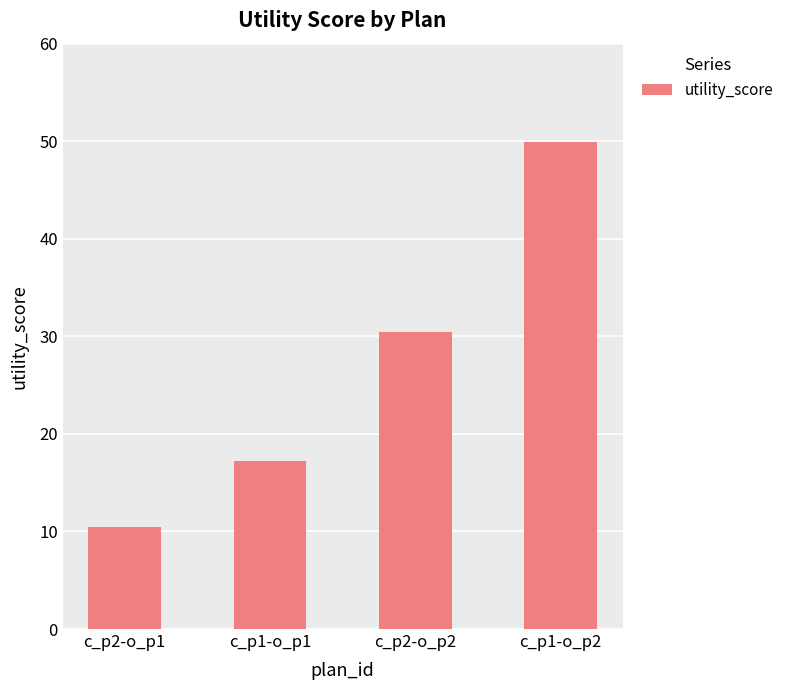

Reading right to left, transcribe all the data shown in this chart.

c_p1-o_p2=49.9	c_p2-o_p2=30.4	c_p1-o_p1=17.3	c_p2-o_p1=10.5